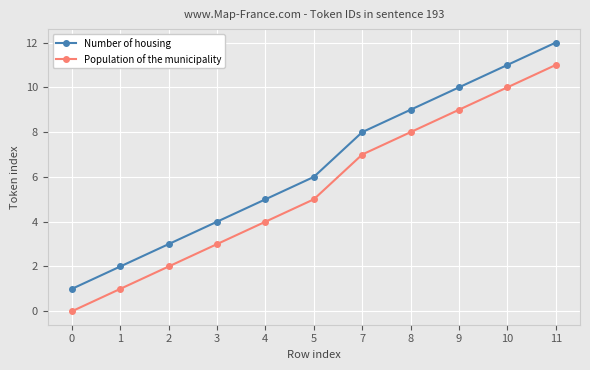

What is the value of the Number of housing point at the 4th from the left?

4